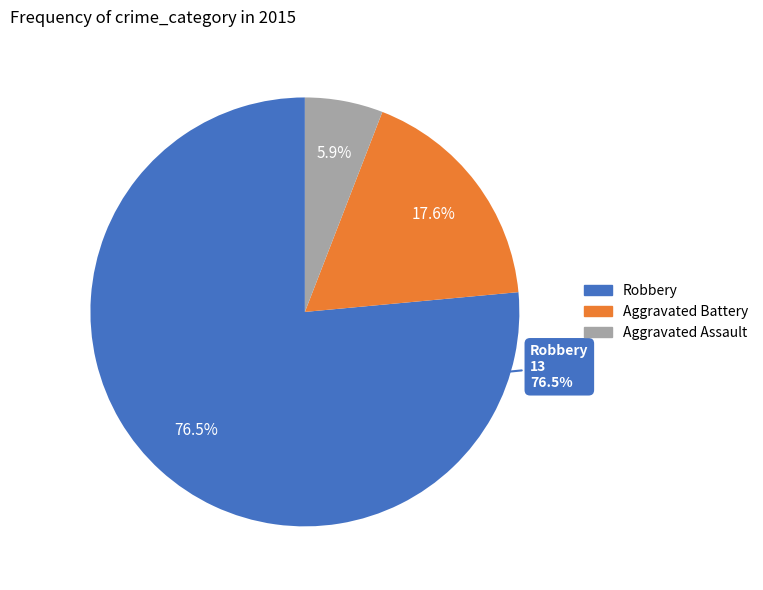

True or false: Robbery accounts for 69% of the total.

False